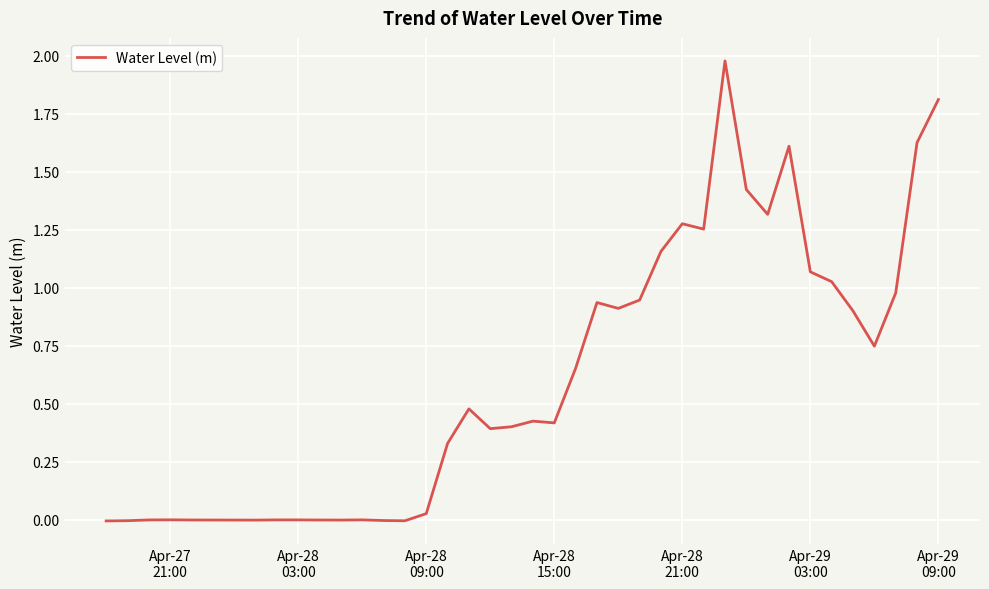

How many interior local peaks (higher than both neighbors) does the data have?

9